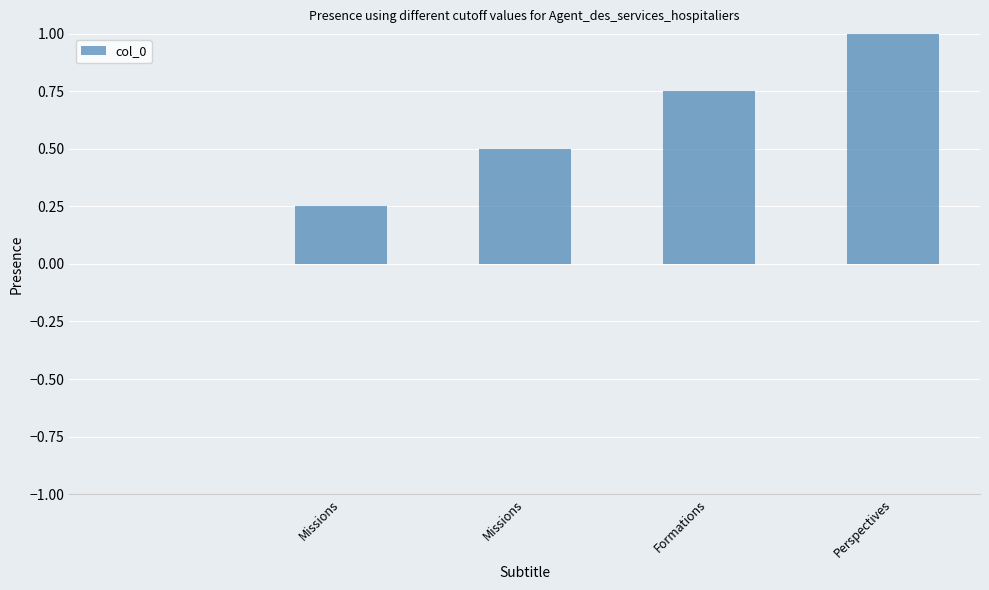

Does the chart contain stacked bars?

No